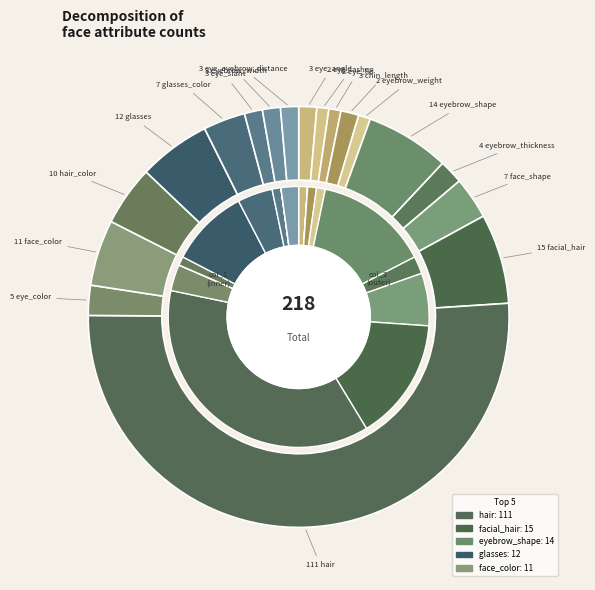

Between face_shape and face_color, which is larger?

face_color